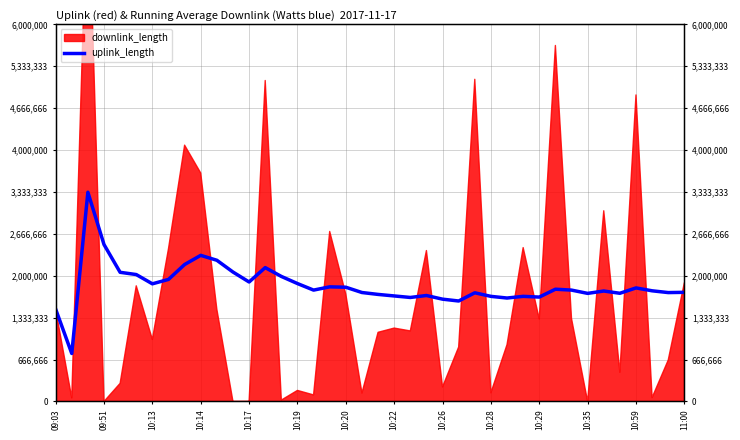

How many points are lower than both their immediate neighbors (excluding endpoints)?

11